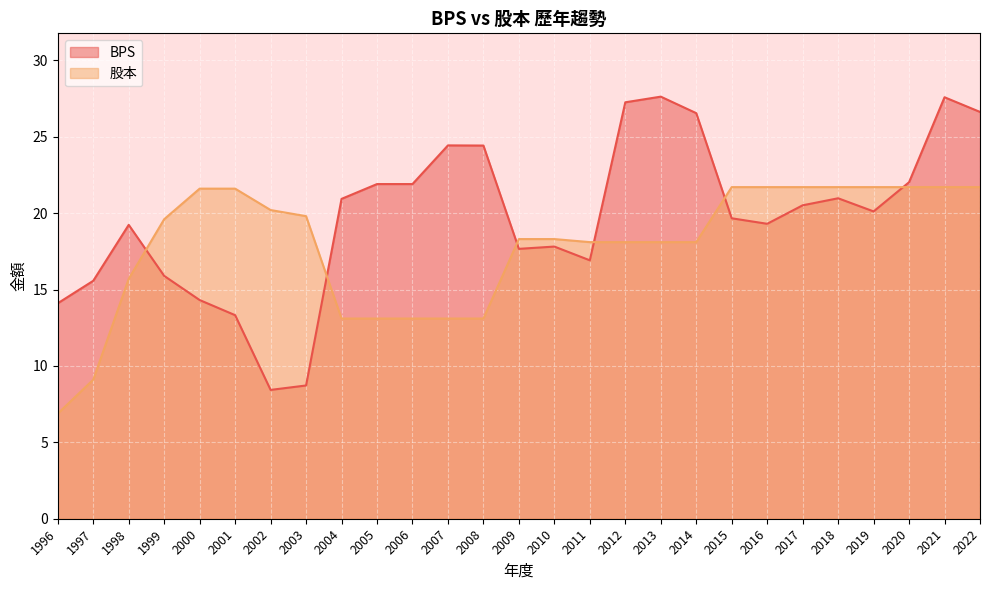

Which series has the largest range (max minus min)?

BPS